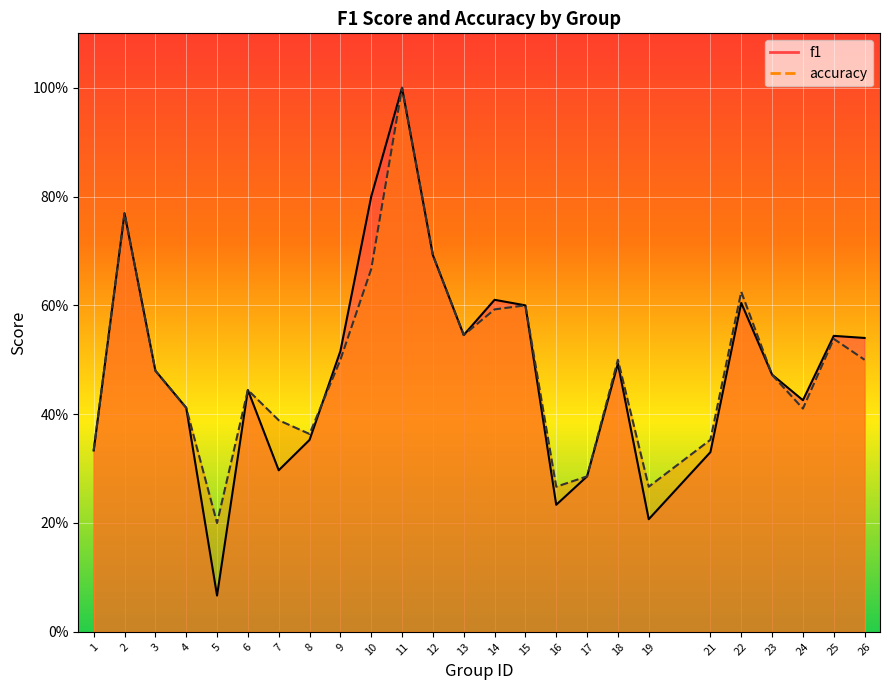

List the series in order of their overall mean, highest first.

accuracy, f1